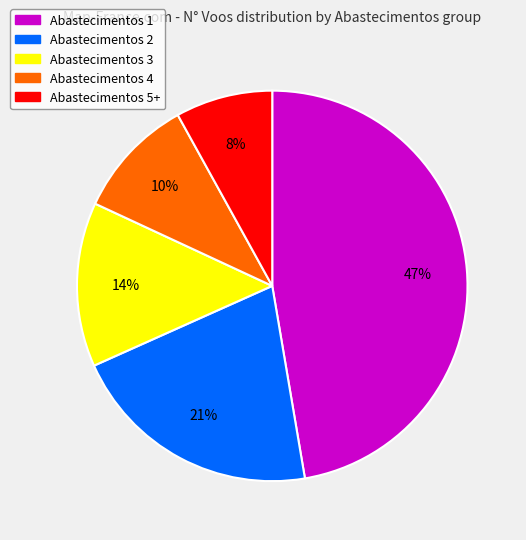

Is the sum of Abastecimentos 4 and Abastecimentos 3 greater than half?

No